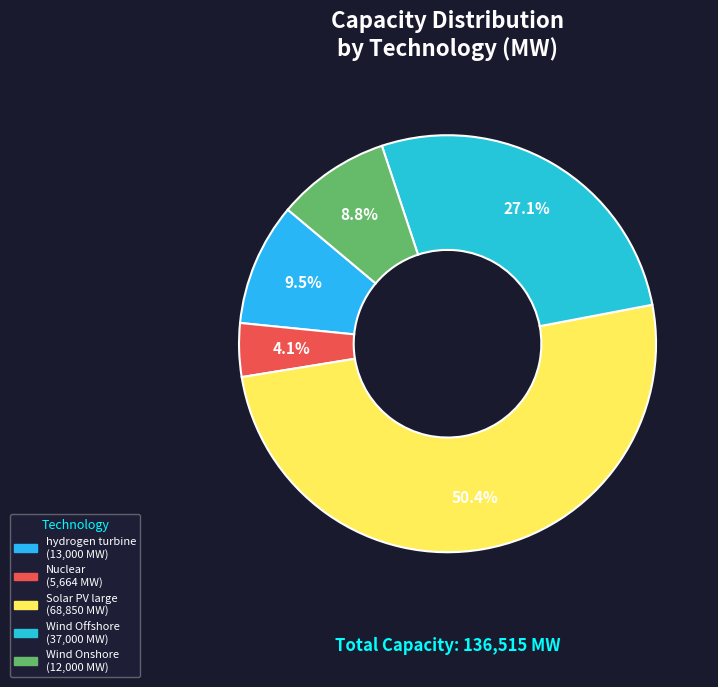

How many segments does this pie chart have?

5